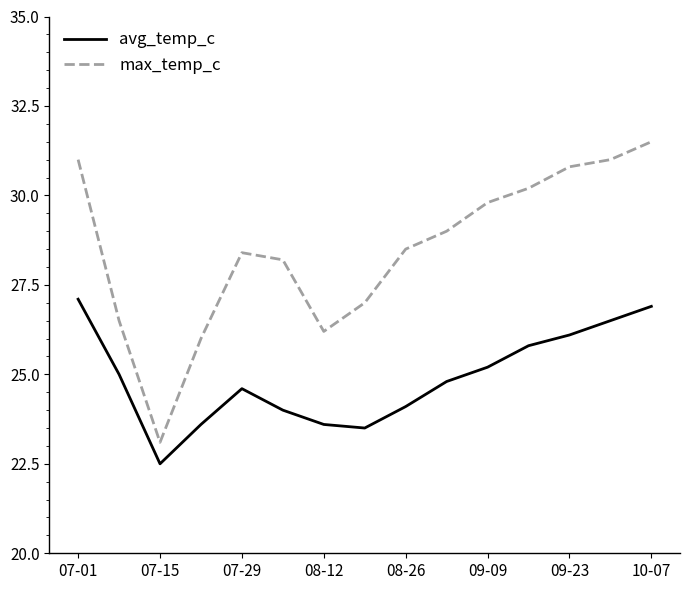

What is the difference between the maximum and minimum values in the max_temp_c series?

8.4